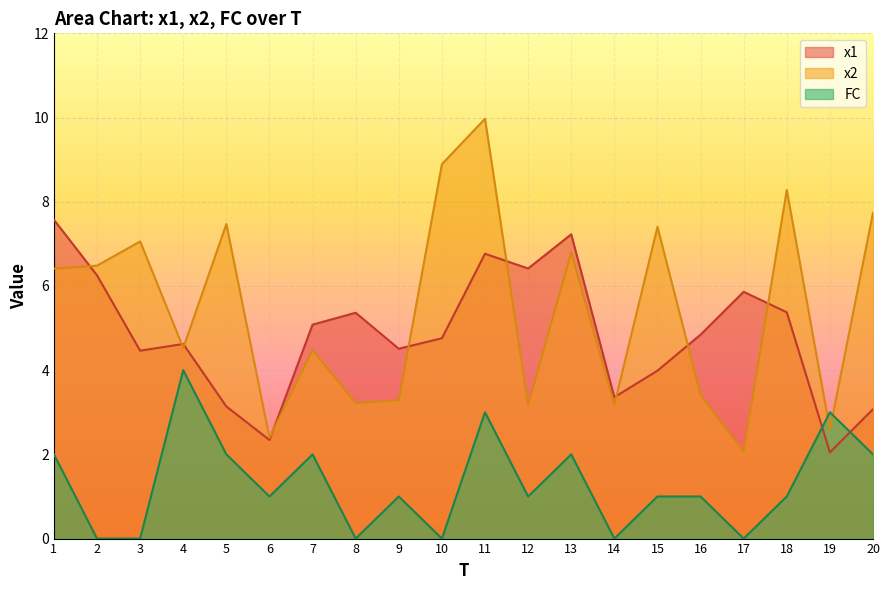

True or false: x2 has more than 2 interior local peaks.

True